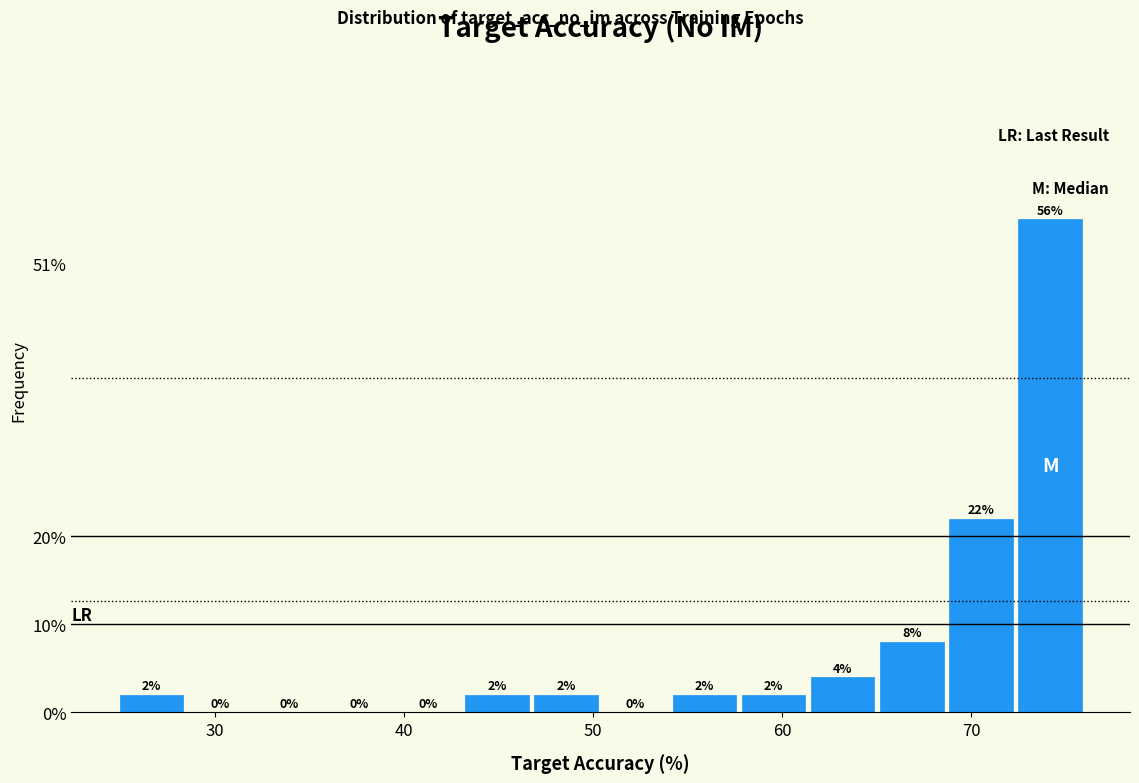

Around what value on the x-axis is the tallest bar? Give the approximate position of its centre, as read against the axis.

74